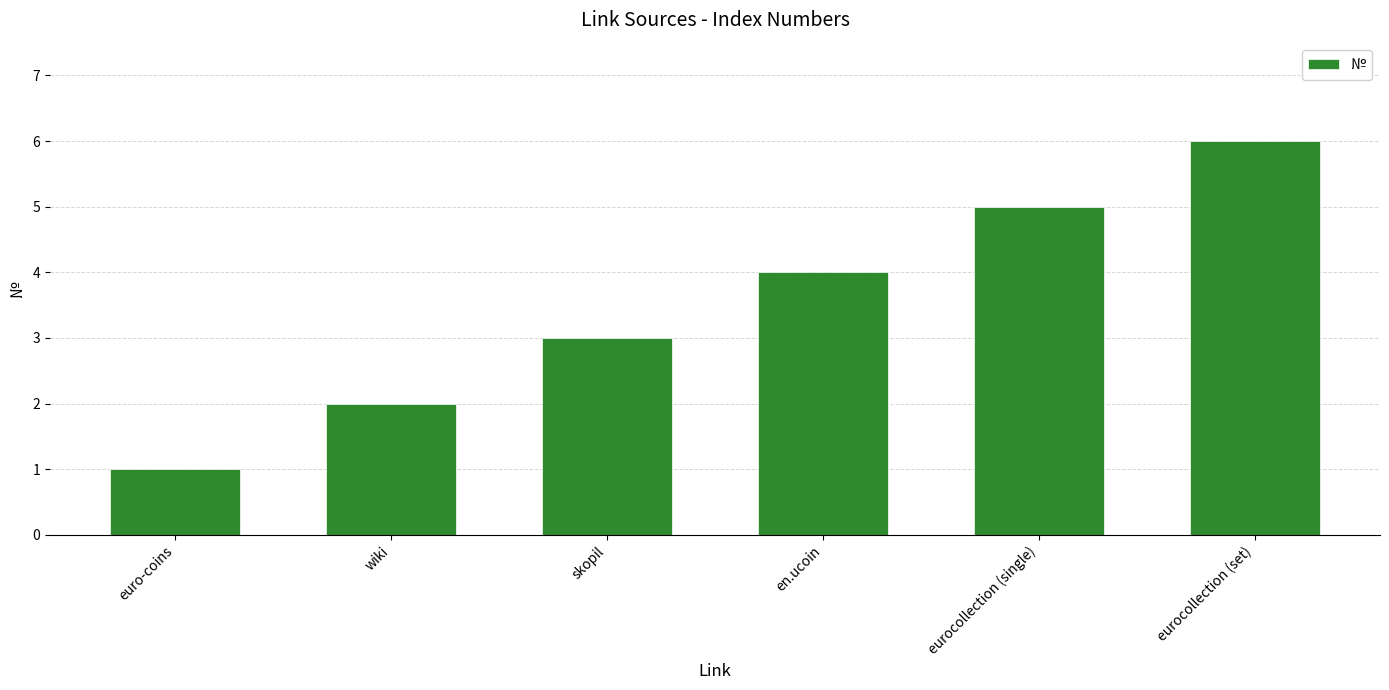

What is the label of the 1st bar from the left?

euro-coins